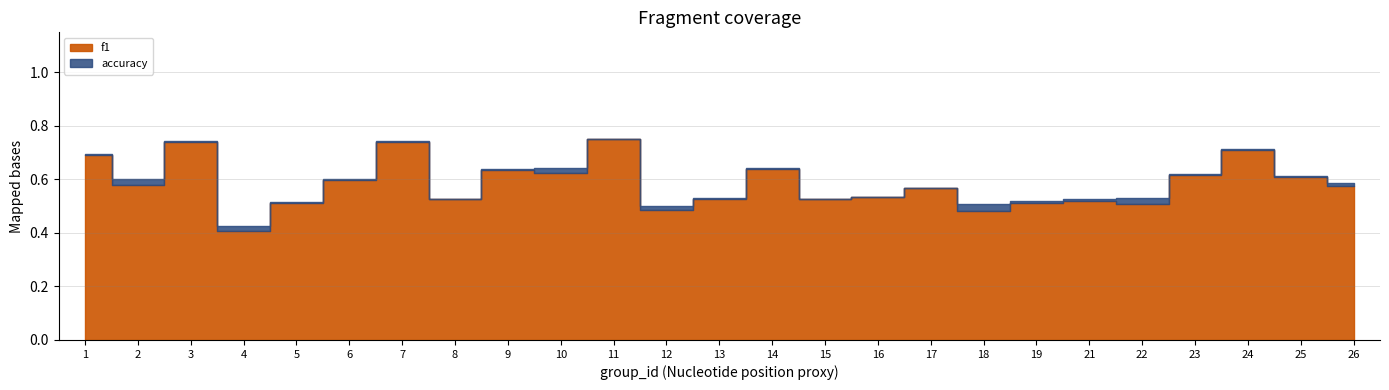

What is the value of the accuracy point at the 18th from the left?

0.5